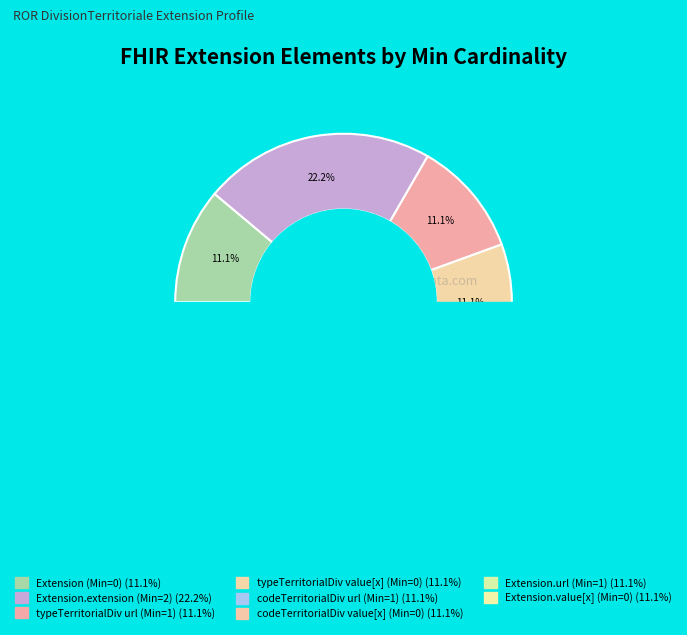

To the nearest percent, what portion does Extension.extension:codeTerritorialDivision (value[x]) represent?

11%